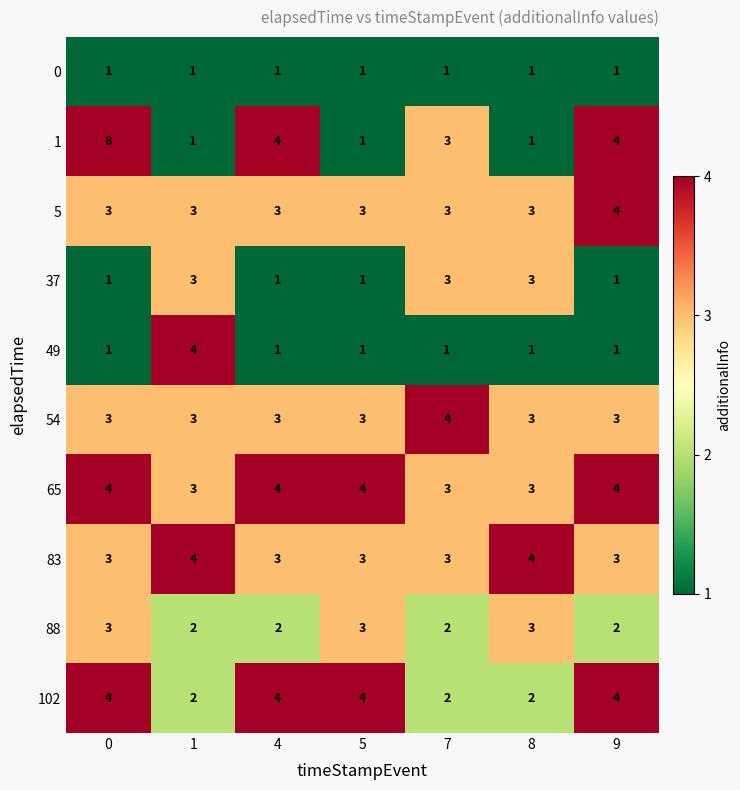

What is the spread (max minus min) of values at 8?

3